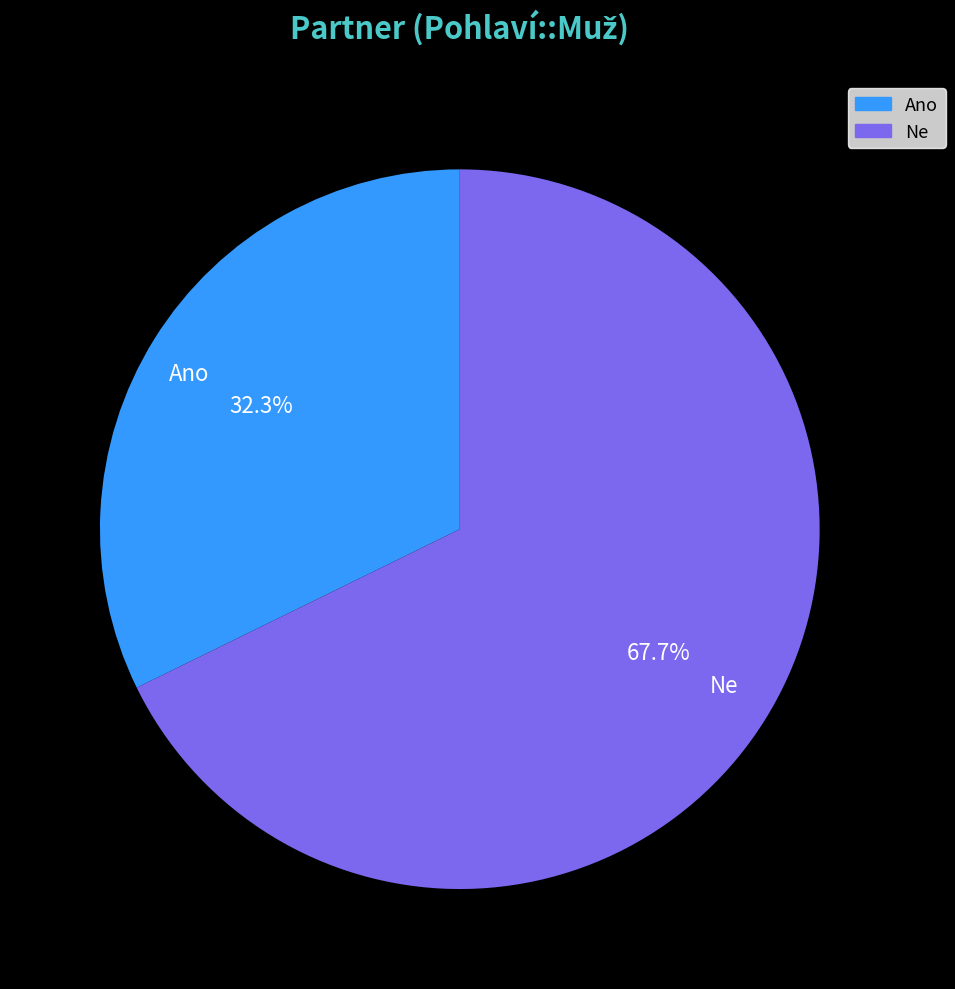

What is the smallest slice in the pie chart?

Ano